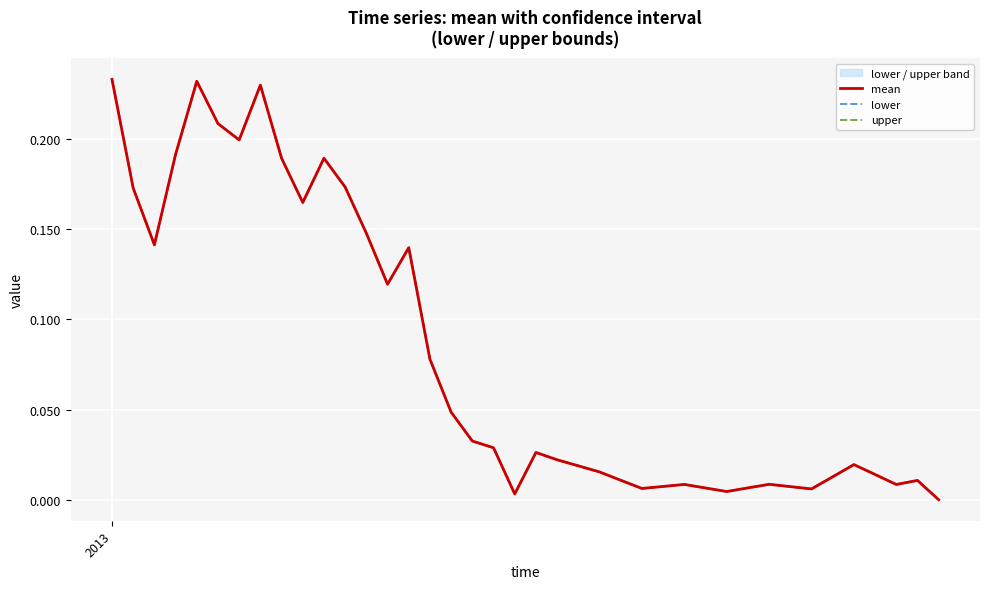

Is it true that mean equals 0.0 at 38?

True